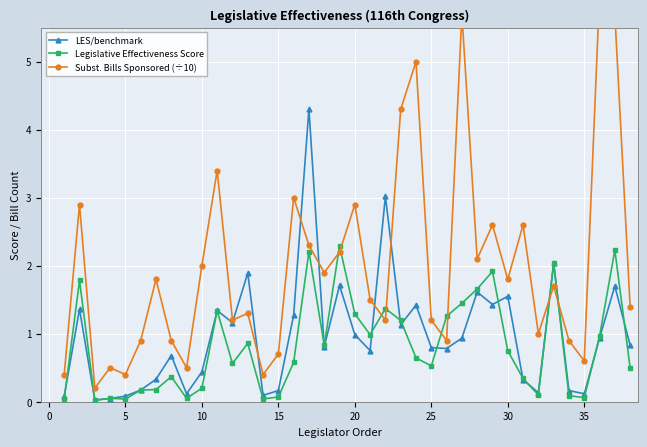

The LES/benchmark series shows 0.2 at 15. True or false?

True